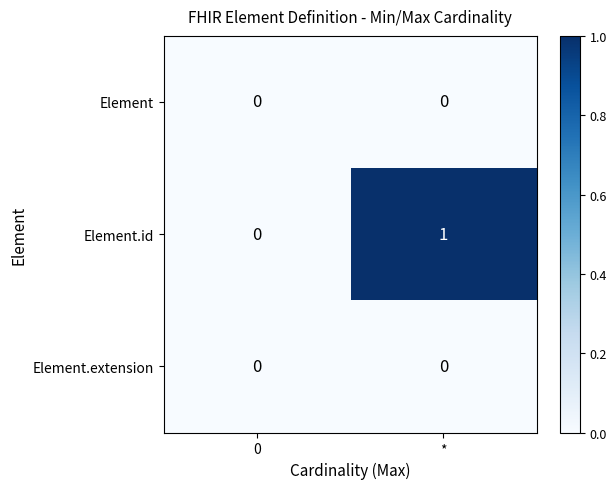

How many categories are shown in the chart?

2